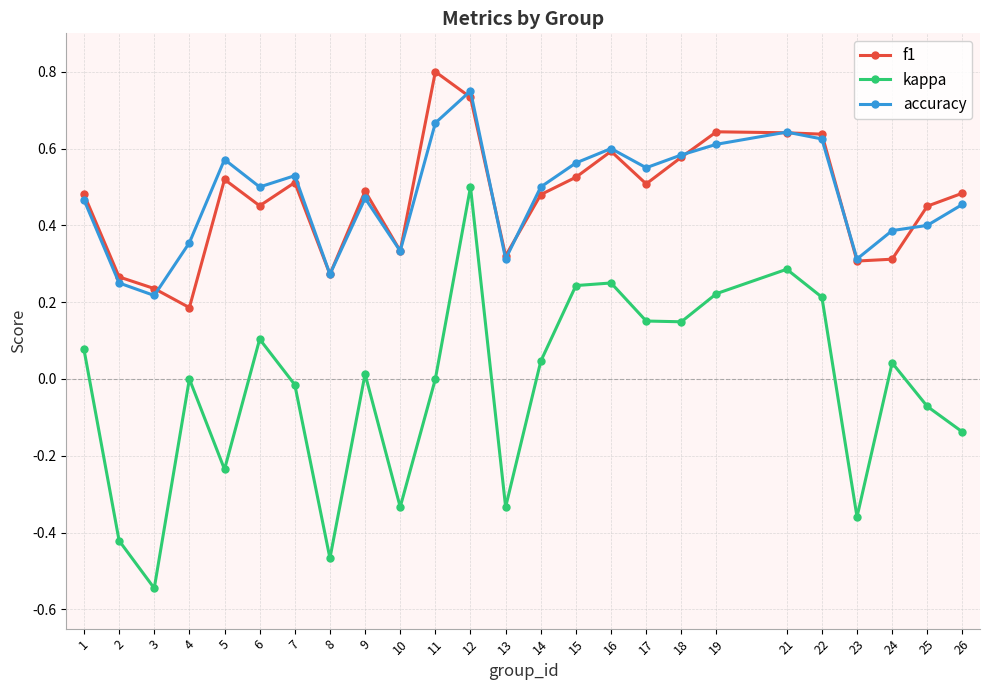

List the series in order of their peak value, highest first.

f1, accuracy, kappa